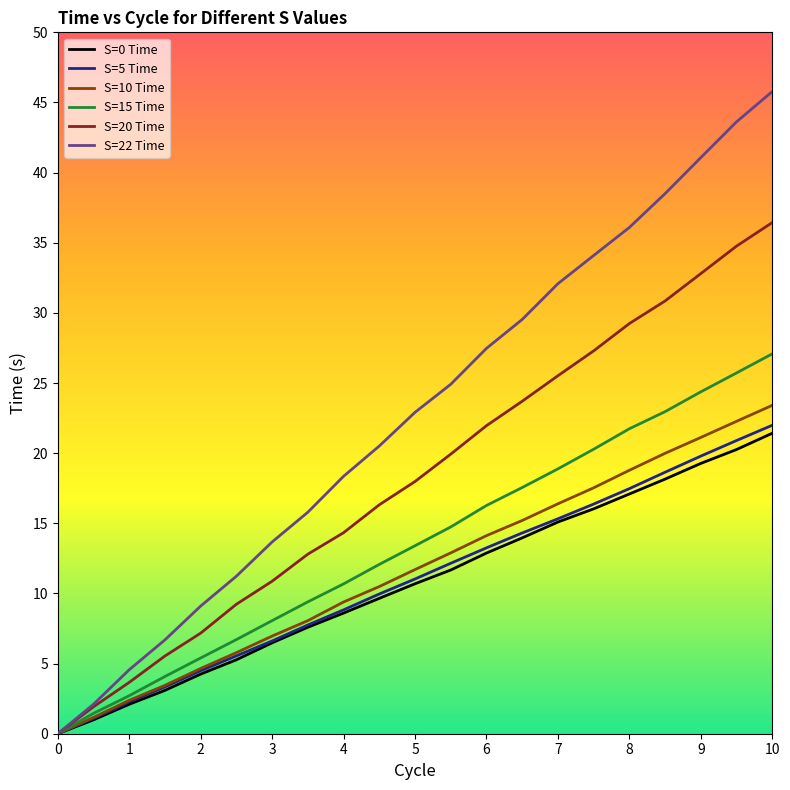

How many lines are shown in the chart?

6